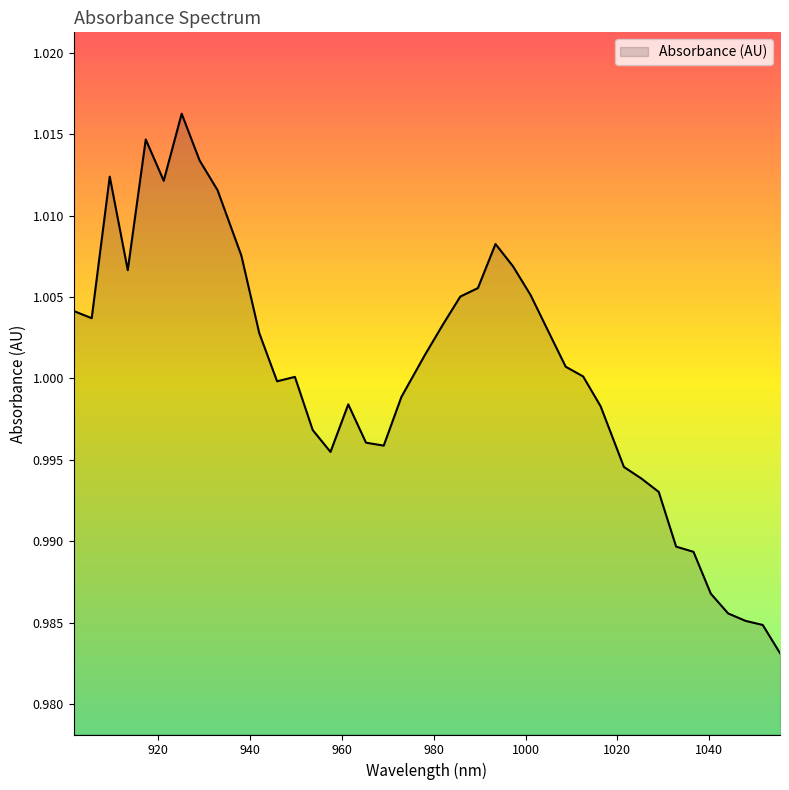

How many lines are shown in the chart?

1